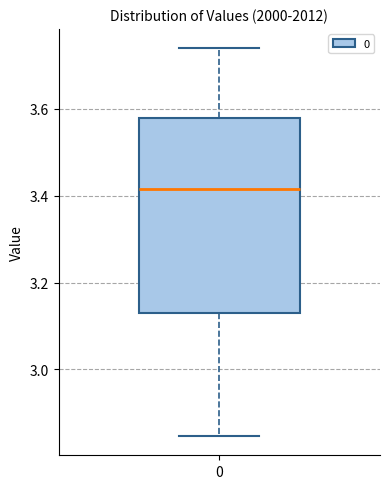

Read this box plot against the y-axis: the position of the median line, the range covered by the box, and the ends of both whiskers. The values are not printed on the chart, so give them approximately, as read against the axis.

median 3.42, box 3.14 to 3.58, whiskers 2.84 to 3.74